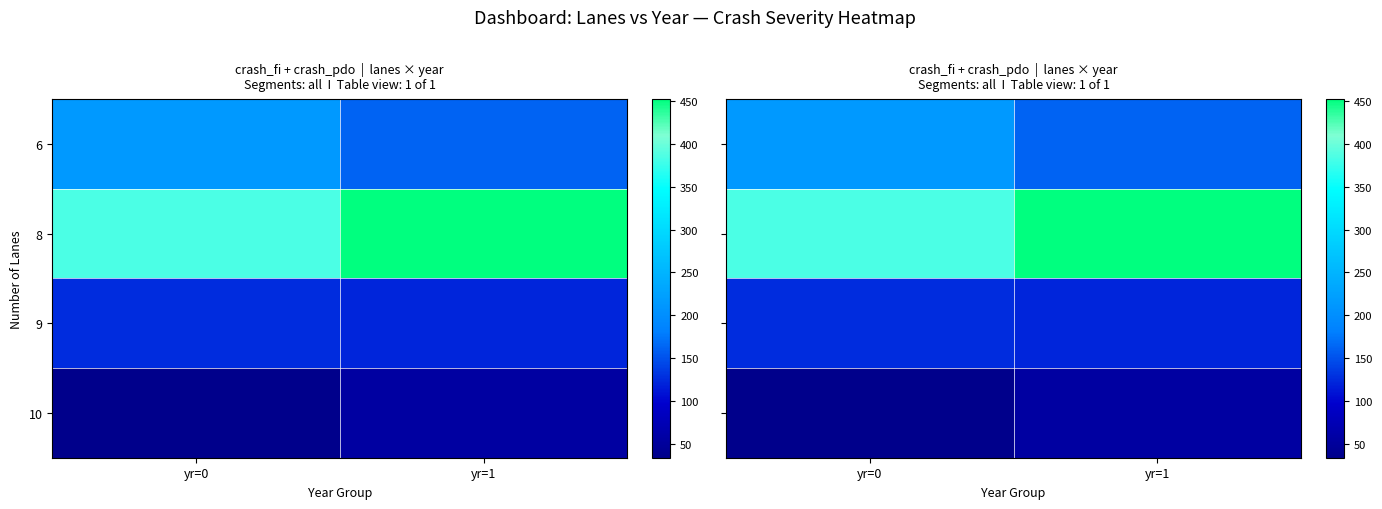

Between yr=0 and yr=1, which series saw the biggest shift?

8